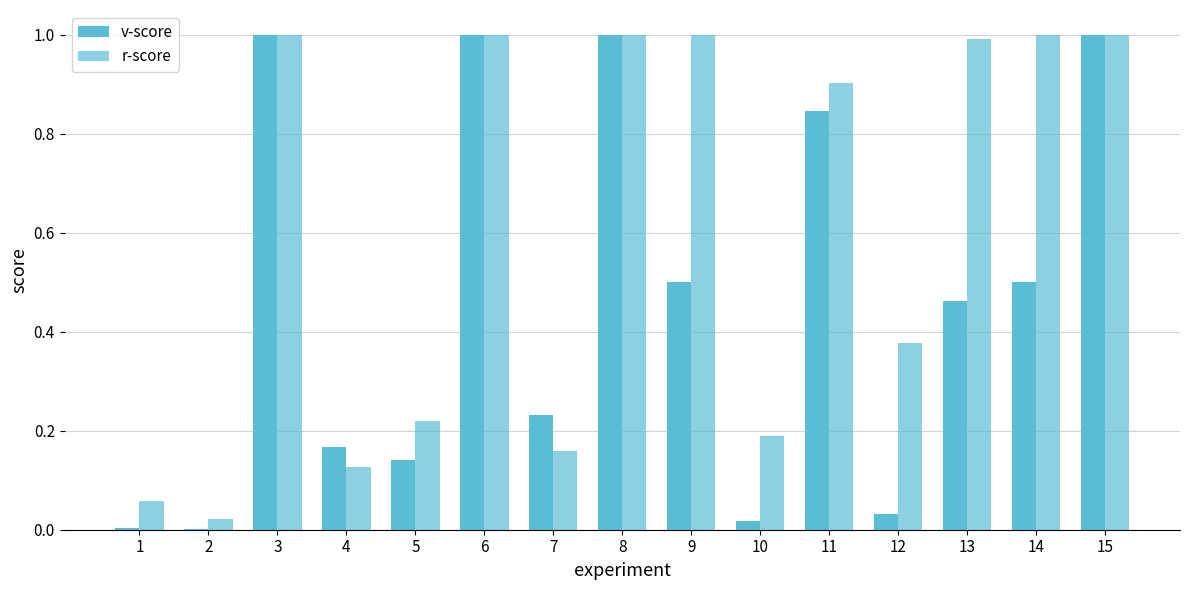

Count the number of data series in this chart.

2